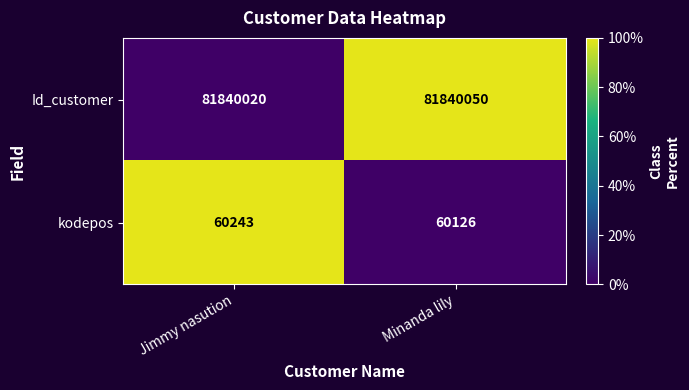

How many data points does each series have?

2